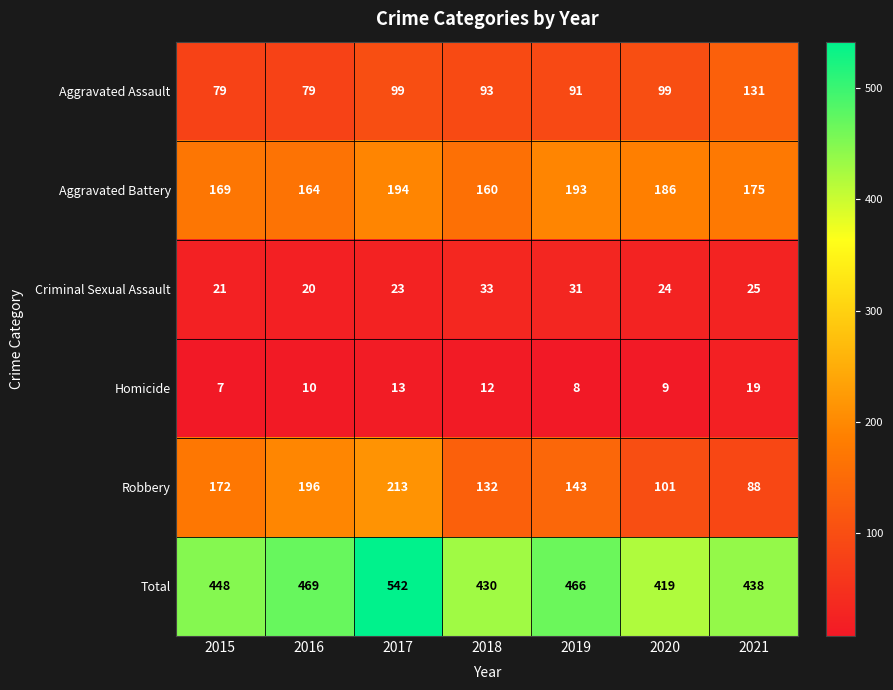

Which series has the largest total across all categories?

Total